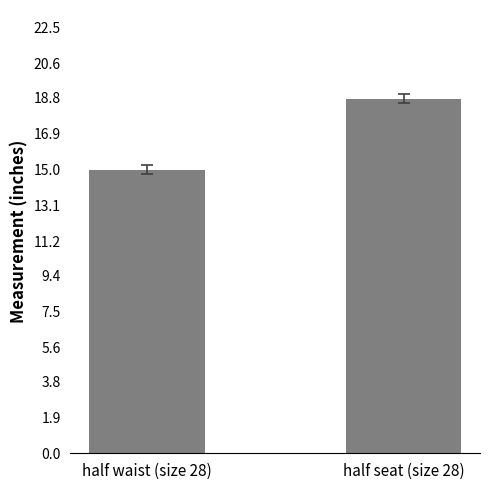

What is the label of the 1st bar from the right?

half seat (size 28)